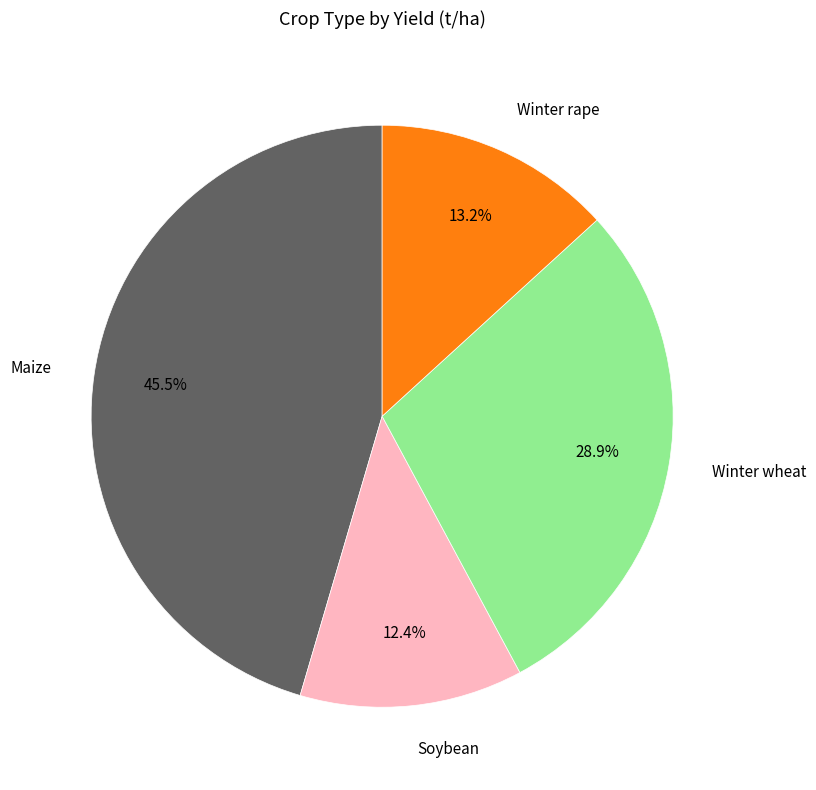

What percentage is NOT represented by Winter wheat?

71.1%